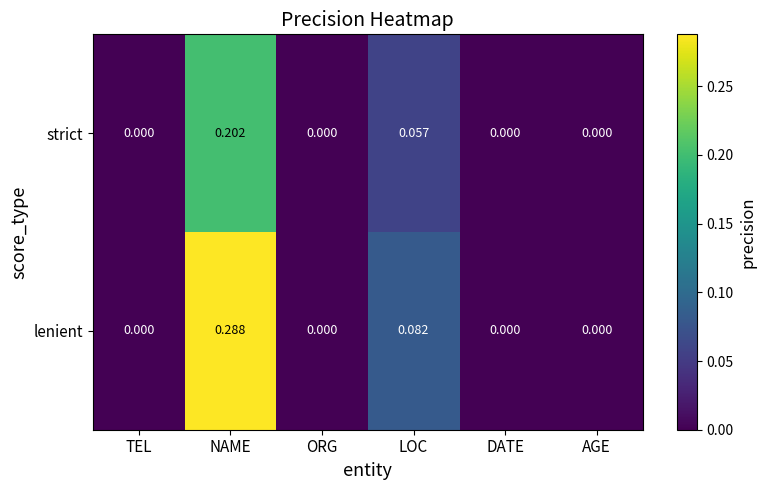

How many categories are shown in the chart?

6